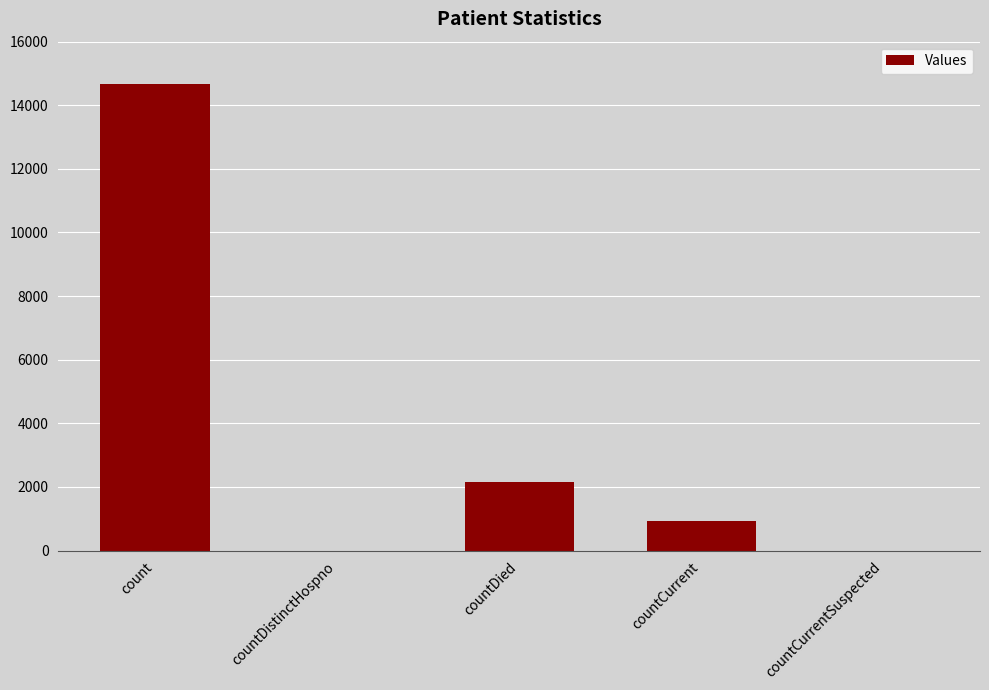

Which has a higher value, countCurrent or countDistinctHospno?

countCurrent